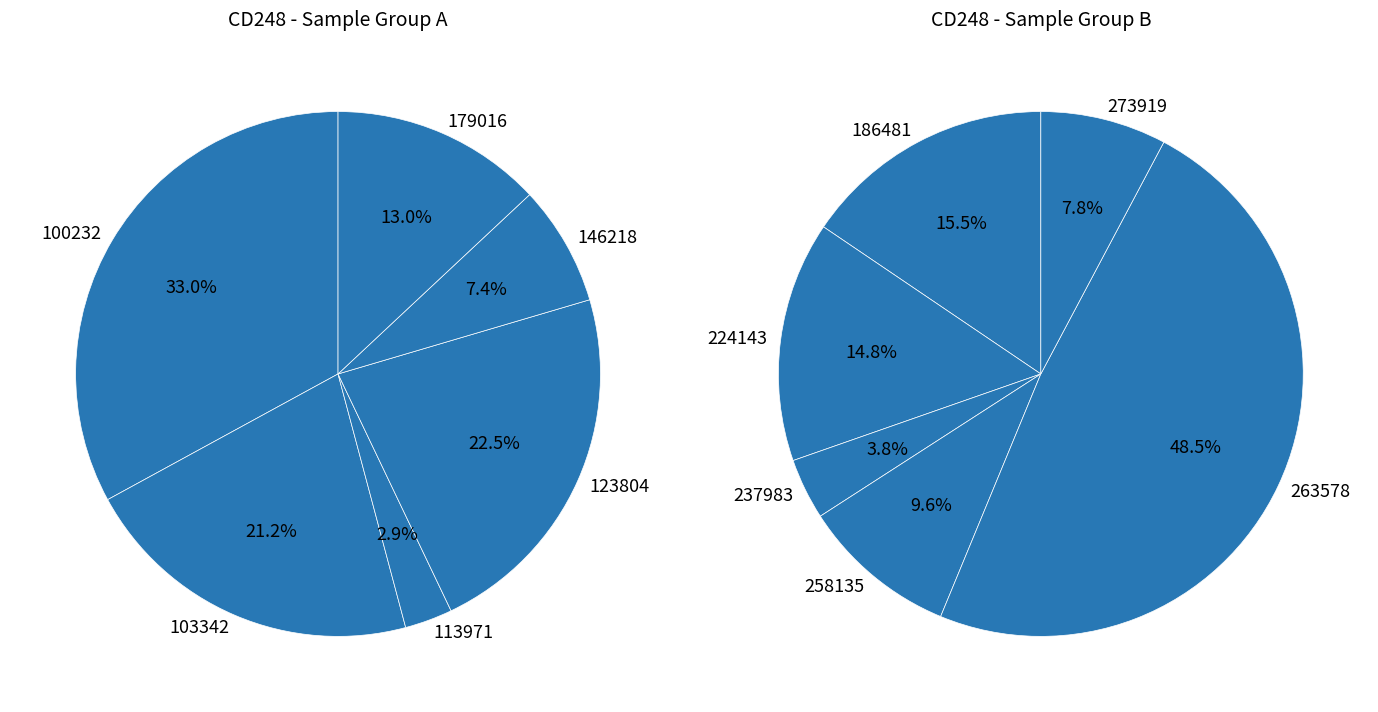

Count the number of slices in the pie.

12